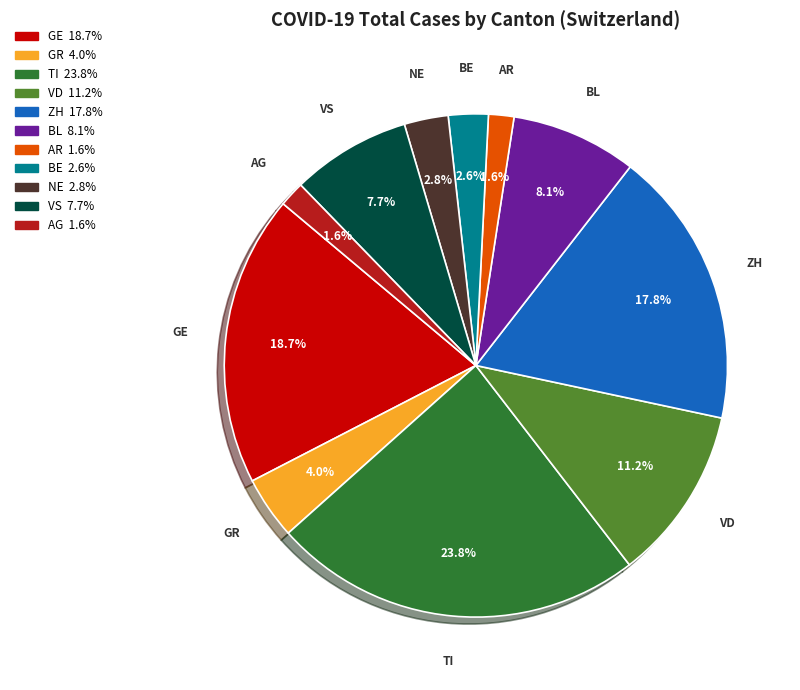

Does any single category account for the majority?

No